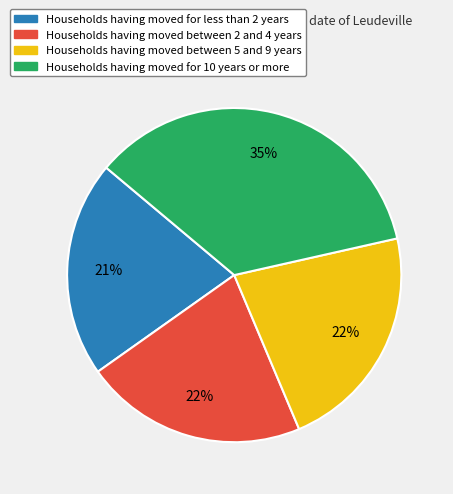

Which slice is the largest?

Households having moved for 10 years or more